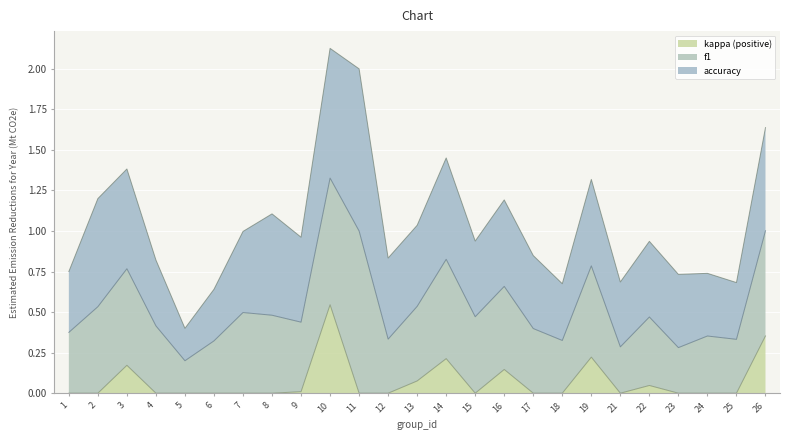

What are all the series names shown in the legend?

kappa (positive), f1, accuracy